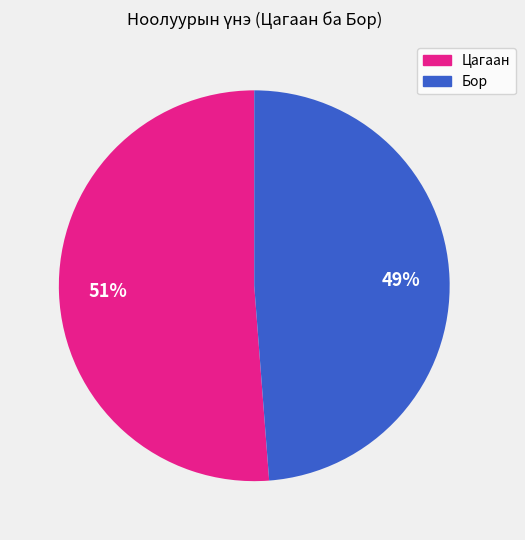

To the nearest percent, what is the average slice percentage?

50%